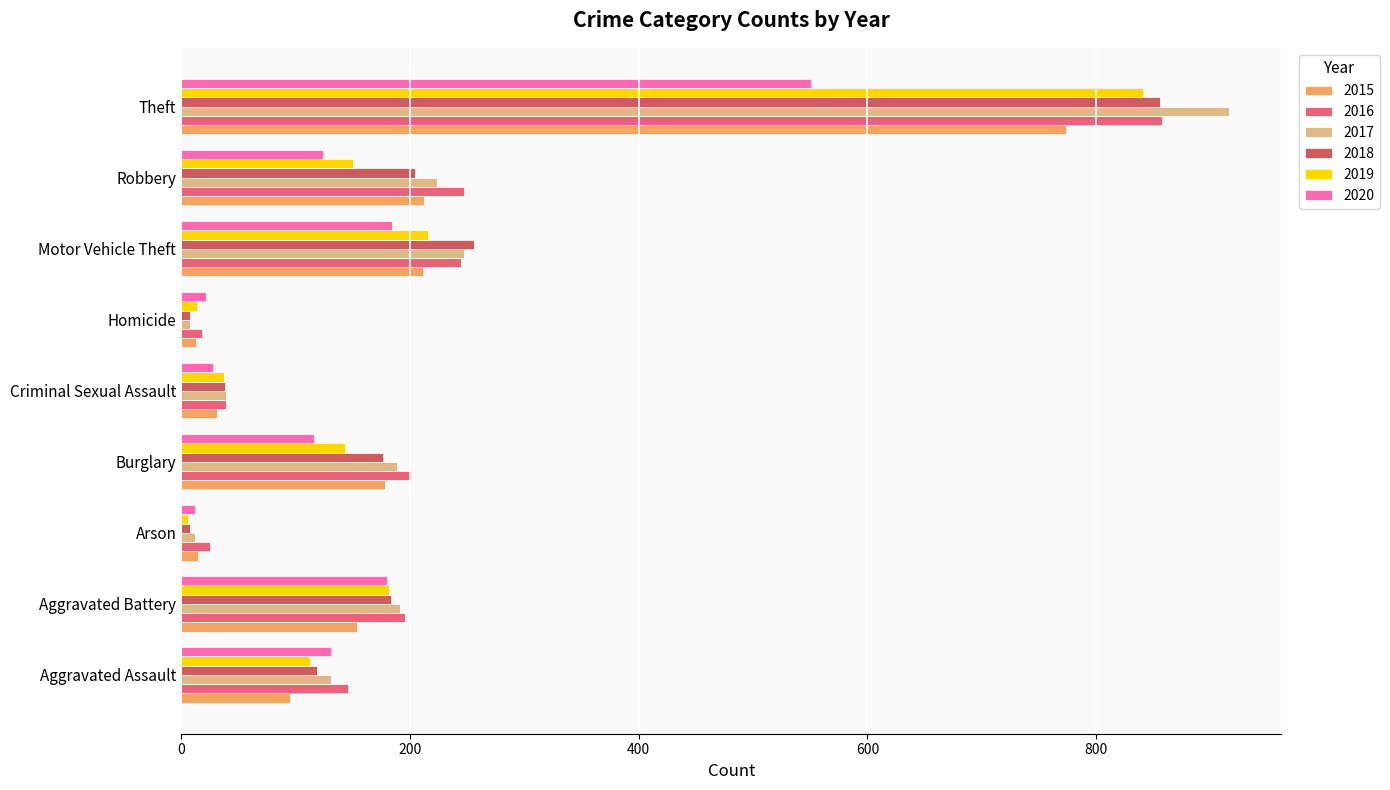

Which series has the largest range (max minus min)?

2017